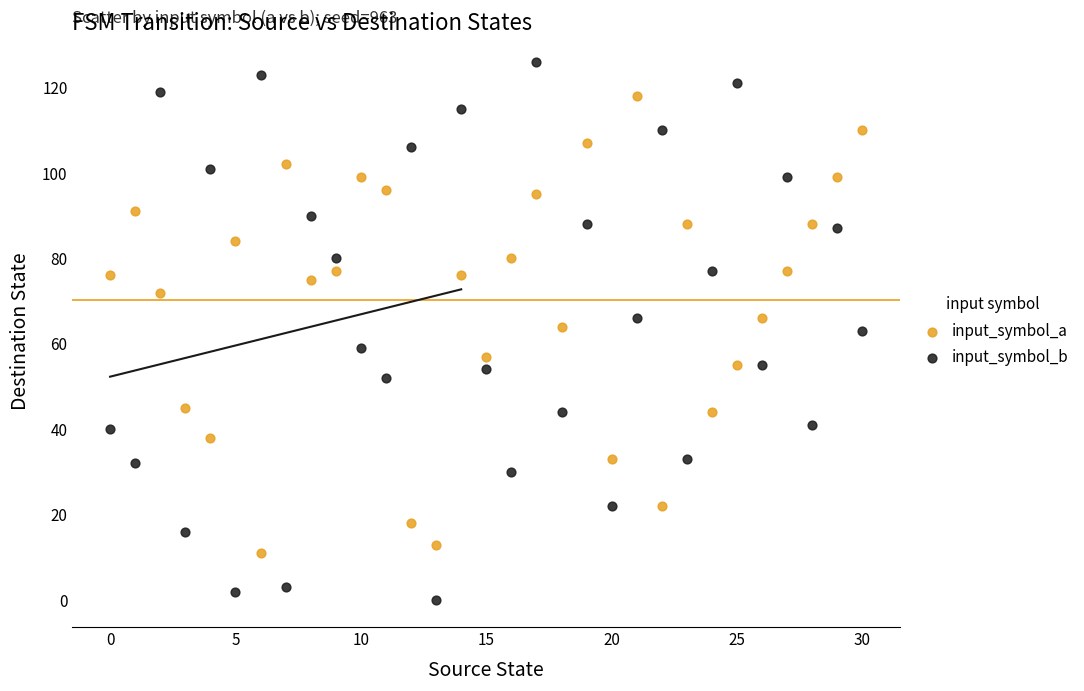

Across all data points, what is the range of Y values (max minus min)?

126